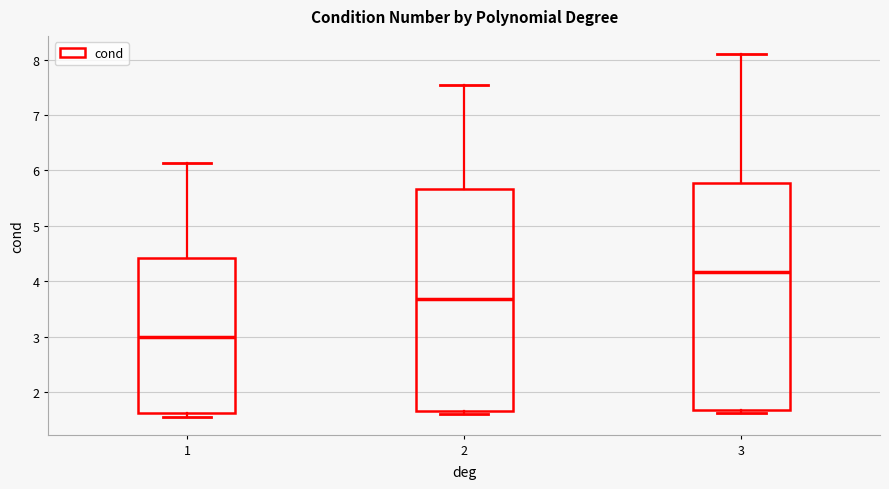

Reading left to right, read every box against the y-axis: the position of its median line, the range the box covers, and the ends of its whiskers. The values are not printed on the chart, so give them approximately, as read against the axis.

1: median 3.0, box 1.6 to 4.4, whiskers 1.6 (just below the box's lower edge) to 6.1
2: median 3.7, box 1.7 to 5.7, whiskers 1.6 to 7.5
3: median 4.2, box 1.7 to 5.8, whiskers 1.6 to 8.1